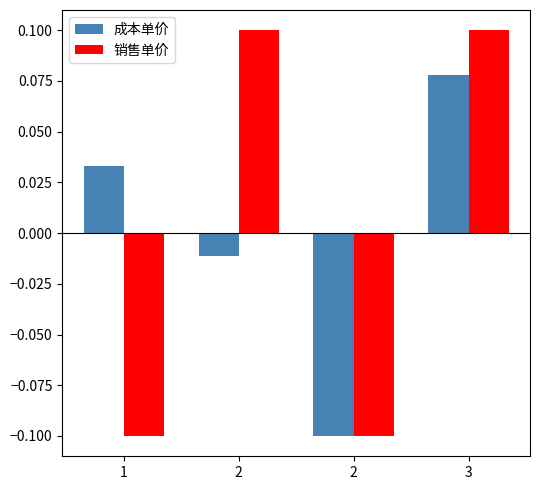

At which category is the sum across all series the highest?

3